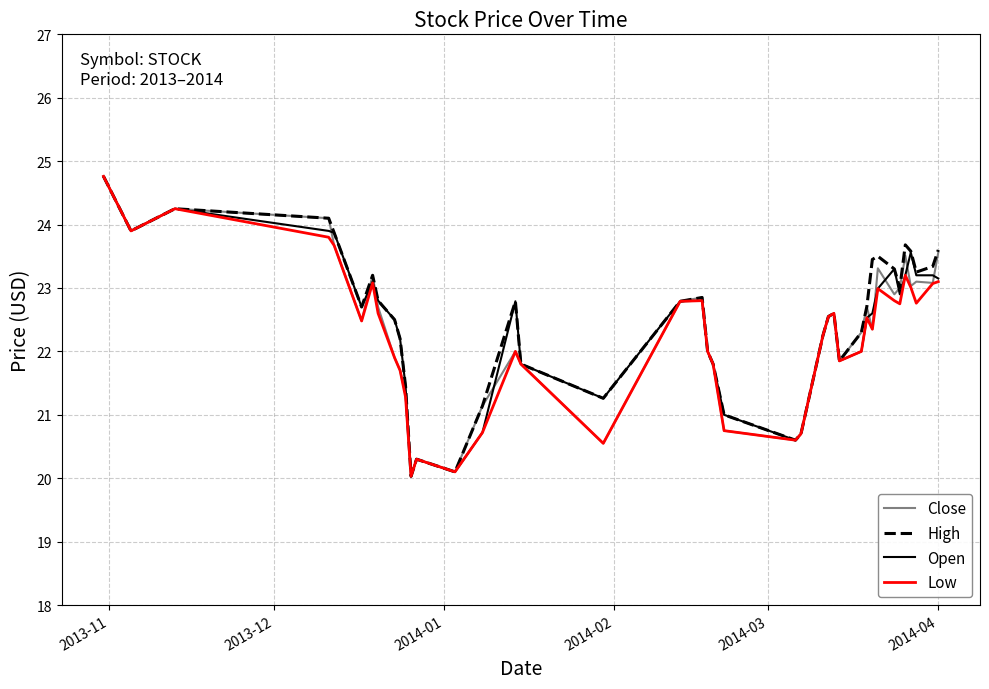

What is the greatest value displayed?

24.8